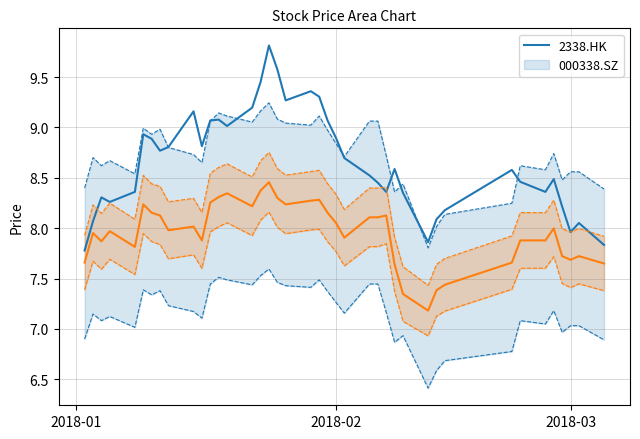

Does the chart display data point markers on the line(s)?

No